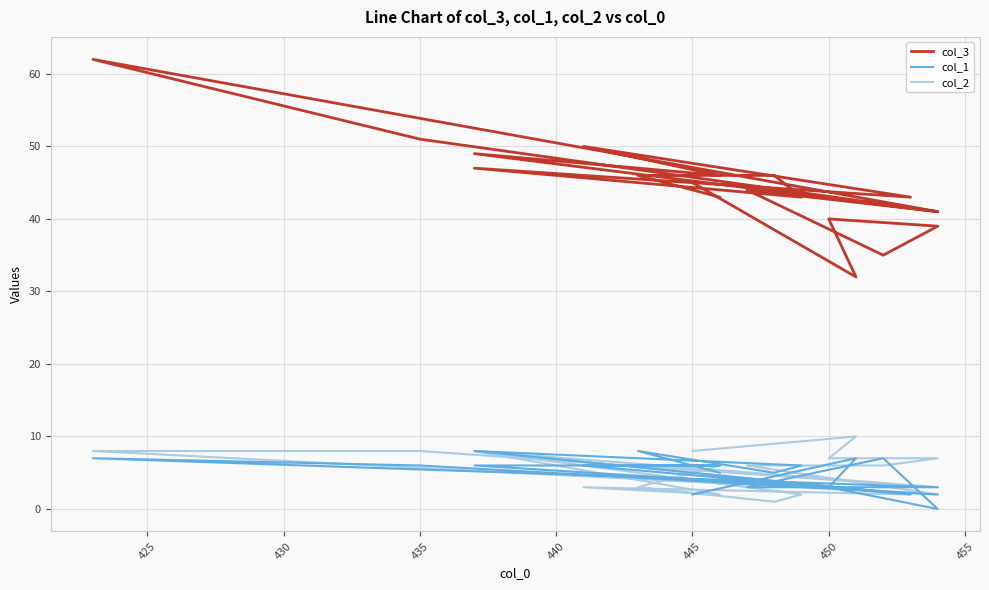

What is the label of the 5th point from the left?

440